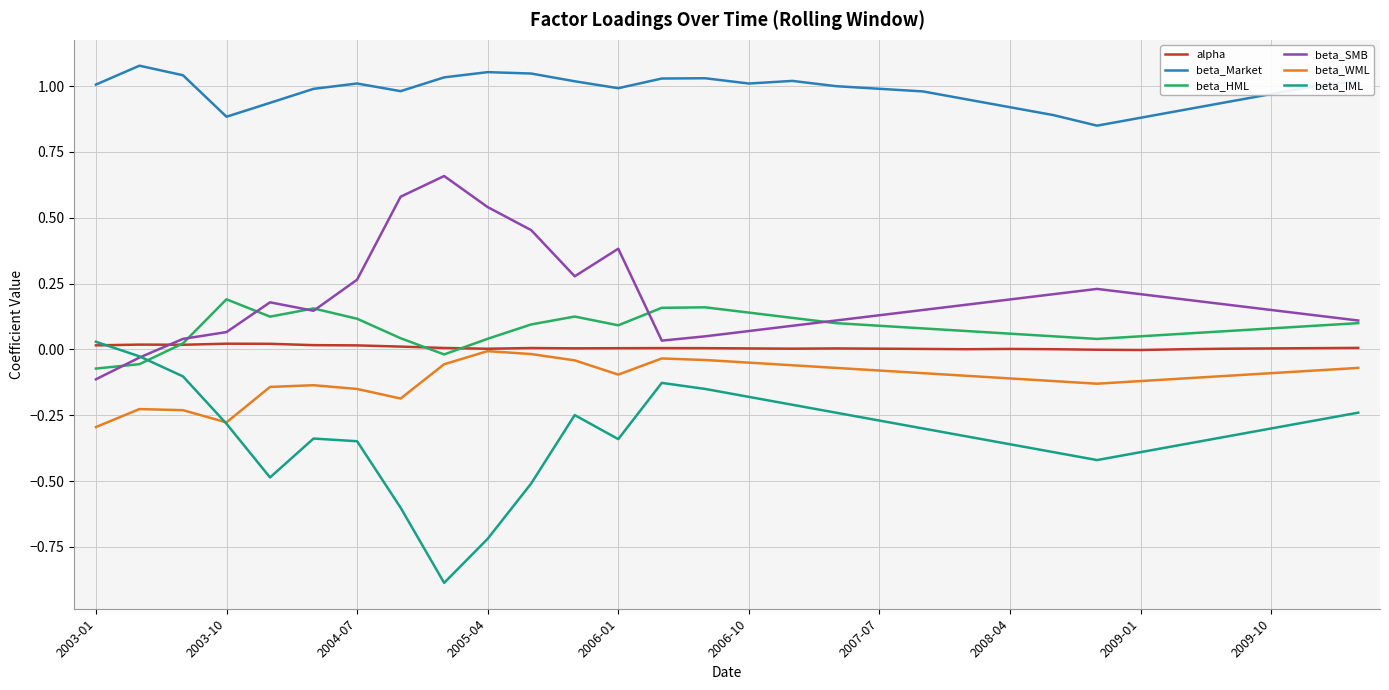

What is the minimum value shown in the chart?

-0.9